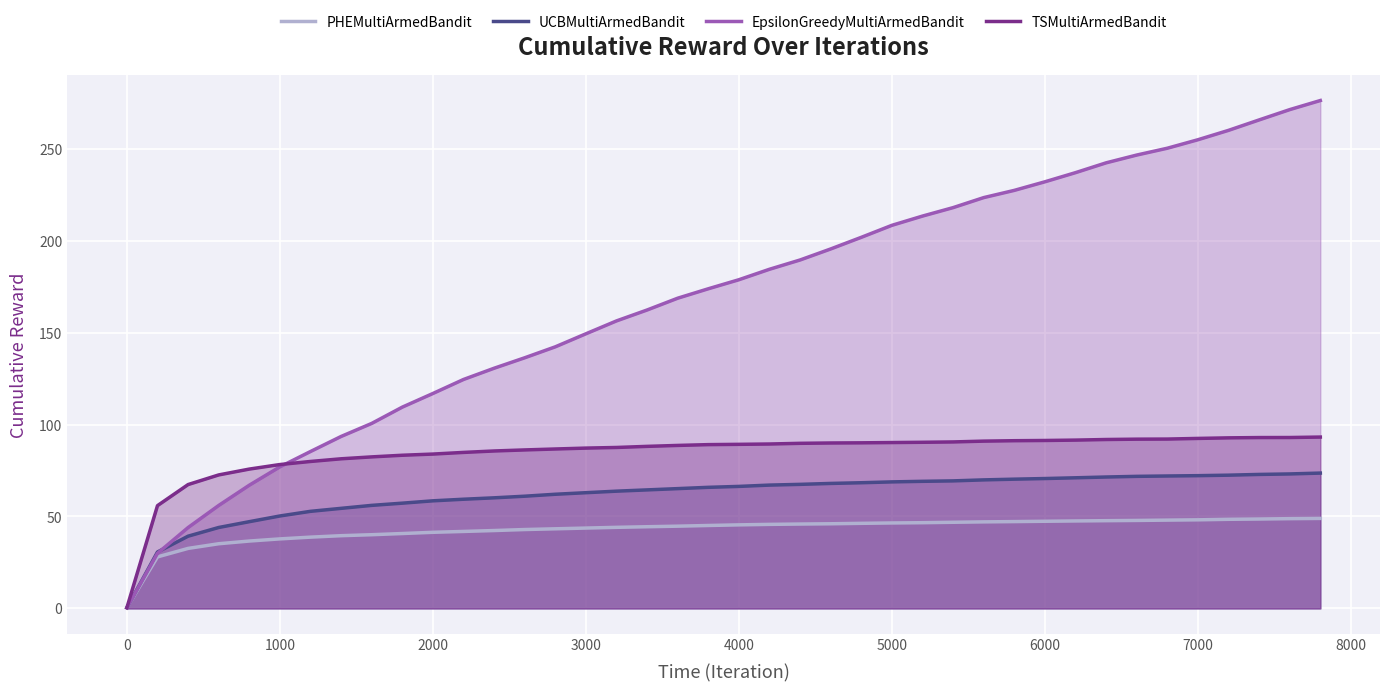

True or false: EpsilonGreedyMultiArmedBandit has a value of 123.2 at 1000.

False